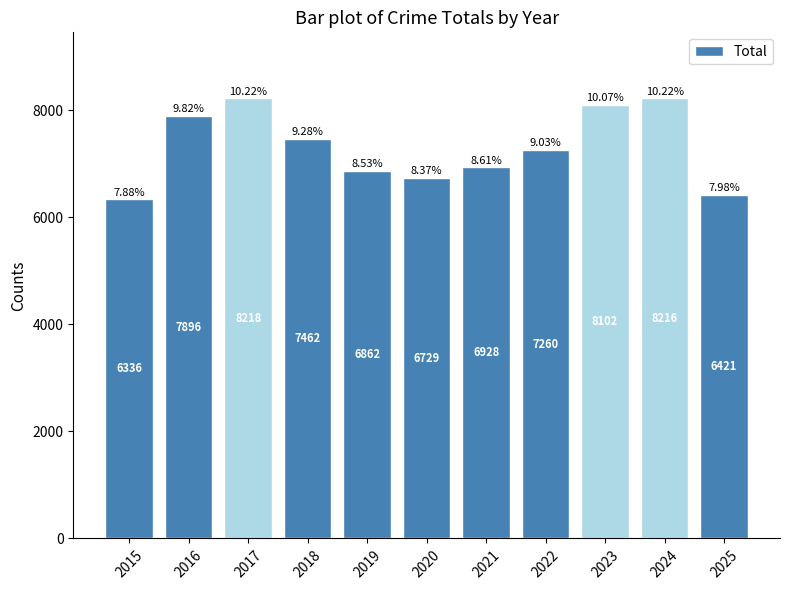

What is the sum of all values?

80430